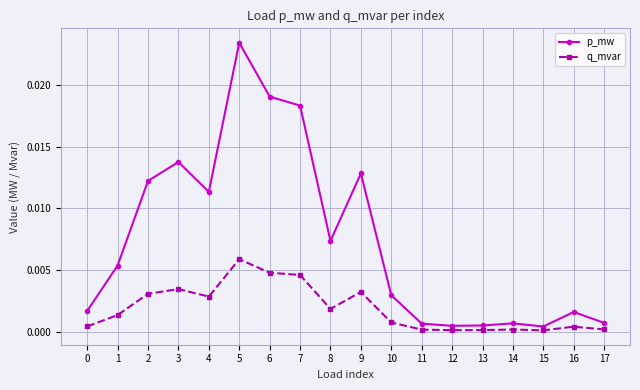

True or false: q_mvar and p_mw intersect in this chart.

False